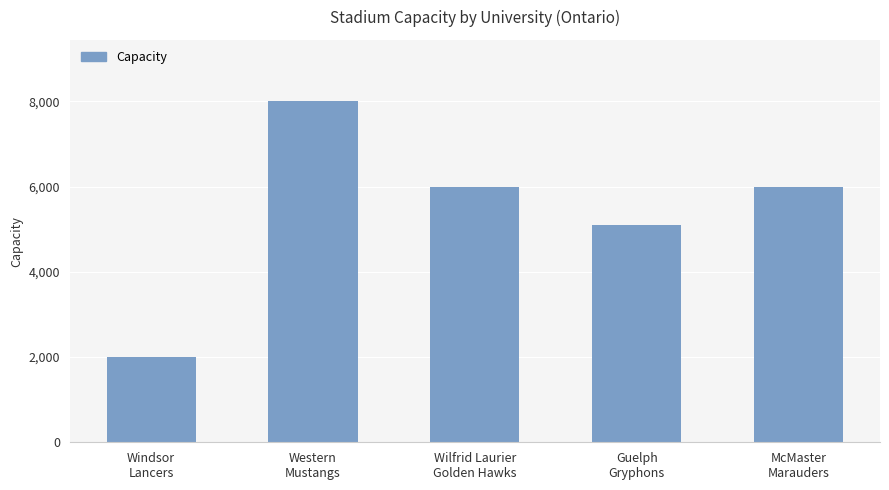

Is it true that the value at McMaster
Marauders is 9078?

False